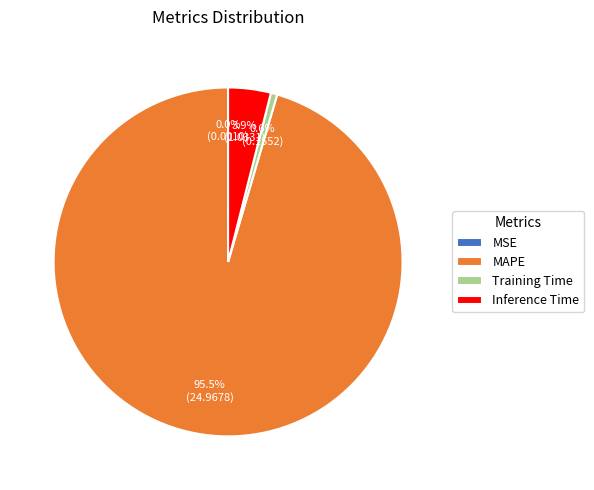

To the nearest percent, what is the difference between the Inference Time and MAPE slice percentages?

92%